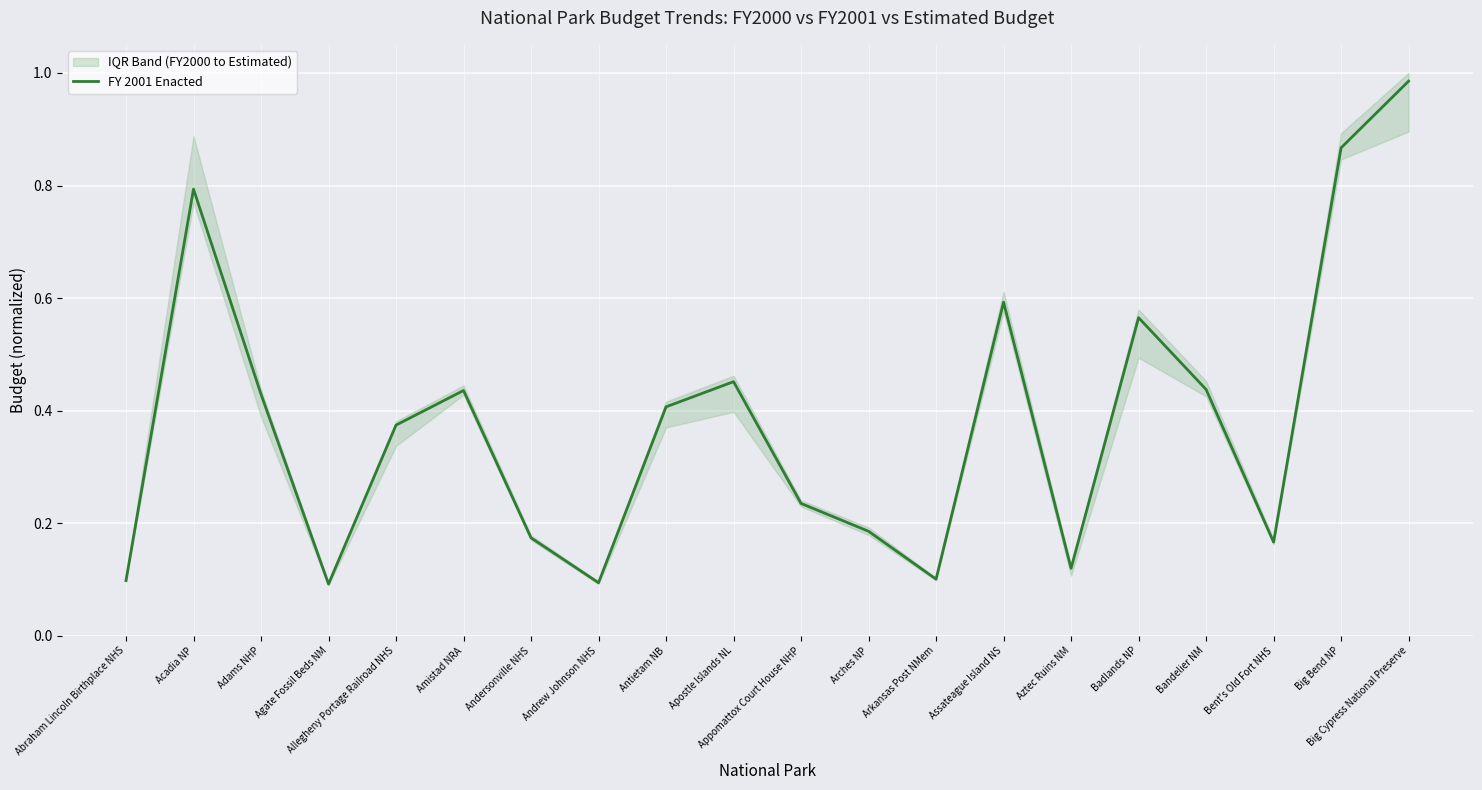

Is it true that FY 2001 Enacted equals 0.6 at Assateague Island NS?

True